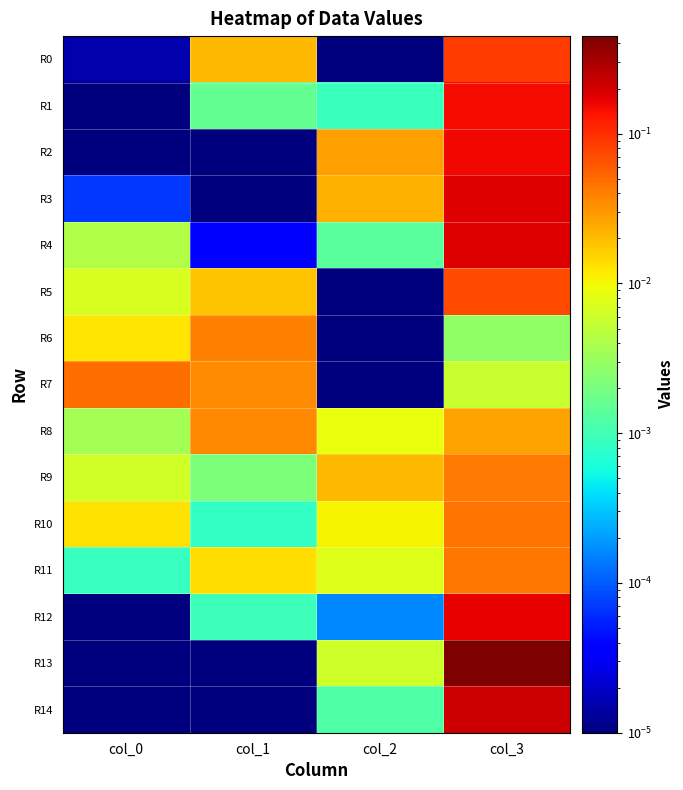

Reading left to right, extract all data points from this chart.

R0: col_0=0.0	col_1=0.0	col_2=0.0	col_3=0.1
R1: col_0=0.0	col_1=0.0	col_2=0.0	col_3=0.1
R2: col_0=0.0	col_1=0.0	col_2=0.0	col_3=0.2
R3: col_0=0.0	col_1=0.0	col_2=0.0	col_3=0.2
R4: col_0=0.0	col_1=0.0	col_2=0.0	col_3=0.2
R5: col_0=0.0	col_1=0.0	col_2=0.0	col_3=0.1
R6: col_0=0.0	col_1=0.0	col_2=0.0	col_3=0.0
R7: col_0=0.0	col_1=0.0	col_2=0.0	col_3=0.0
R8: col_0=0.0	col_1=0.0	col_2=0.0	col_3=0.0
R9: col_0=0.0	col_1=0.0	col_2=0.0	col_3=0.0
R10: col_0=0.0	col_1=0.0	col_2=0.0	col_3=0.0
R11: col_0=0.0	col_1=0.0	col_2=0.0	col_3=0.0
R12: col_0=0.0	col_1=0.0	col_2=0.0	col_3=0.2
R13: col_0=0.0	col_1=0.0	col_2=0.0	col_3=0.4
R14: col_0=0.0	col_1=0.0	col_2=0.0	col_3=0.2